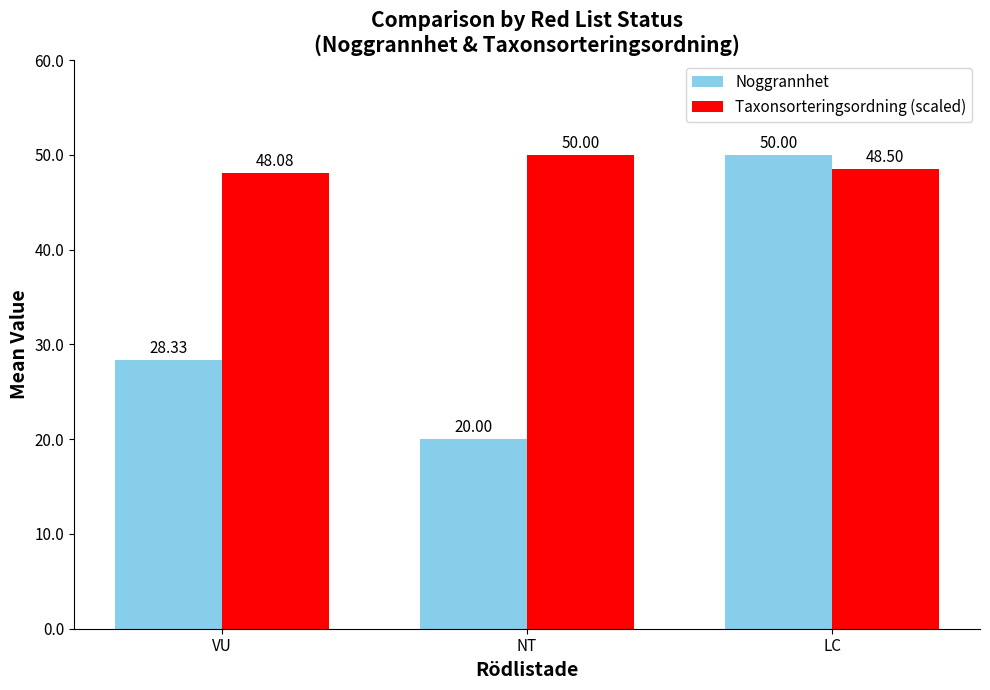

True or false: Taxonsorteringsordning (scaled) has a value of 48.1 at VU.

True